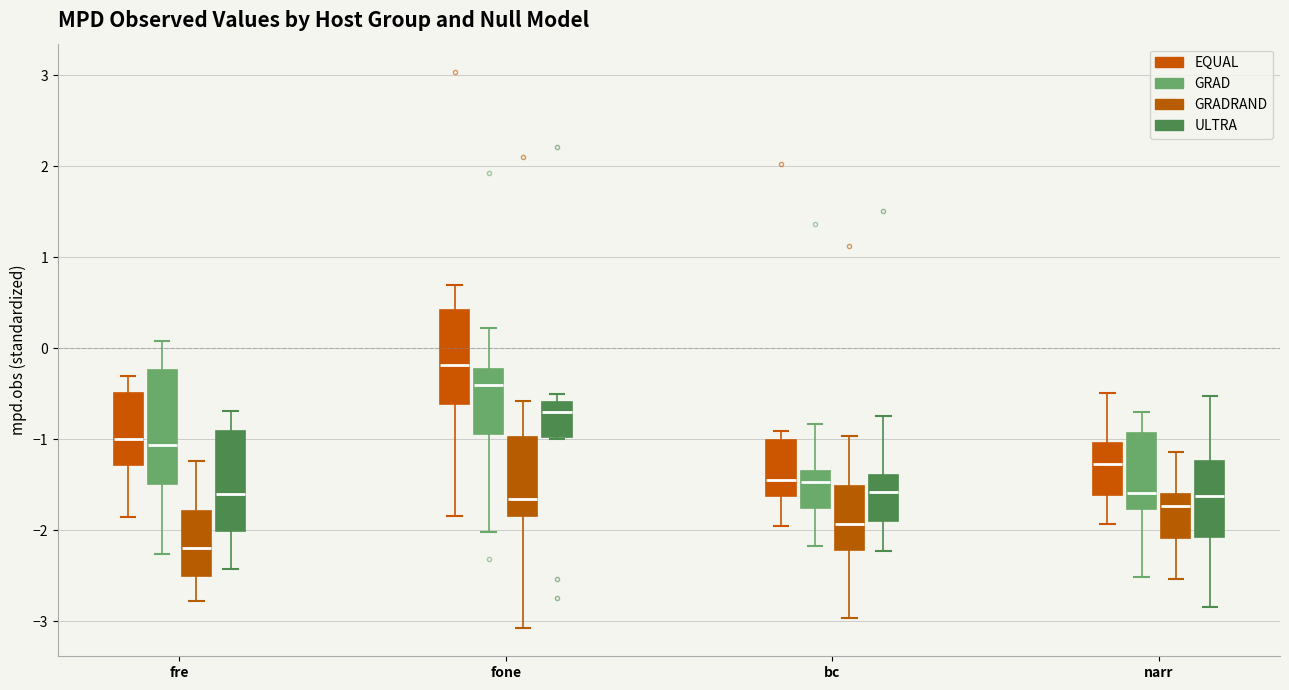

Which box's median line is the highest?

fone (EQUAL)